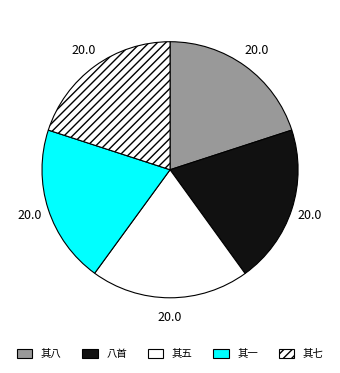

How many slices are in this pie chart?

5